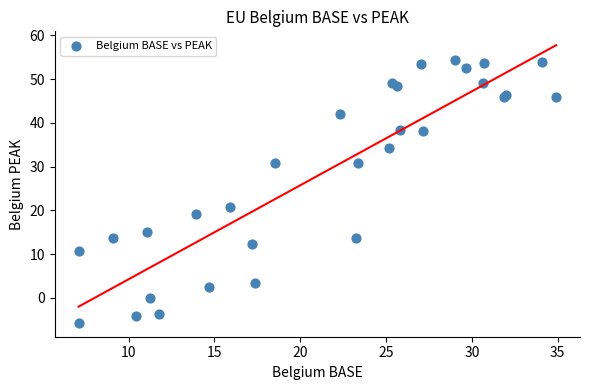

What Y value in the scatter plot is closest to 24?

20.7